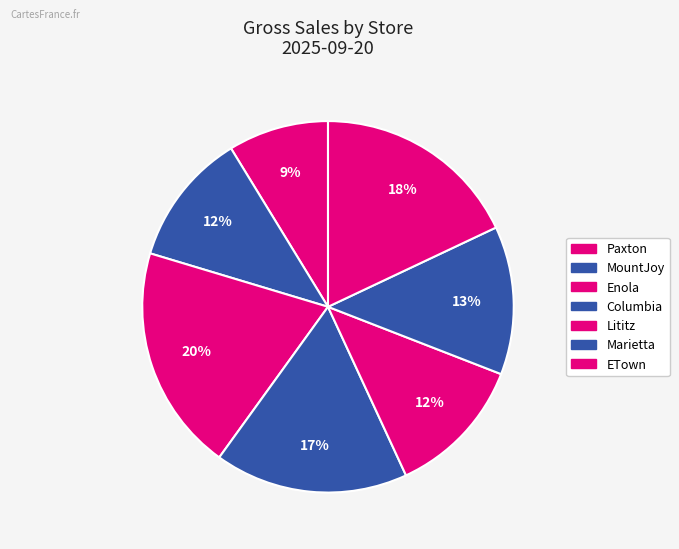

What is the largest slice in the pie chart?

Enola